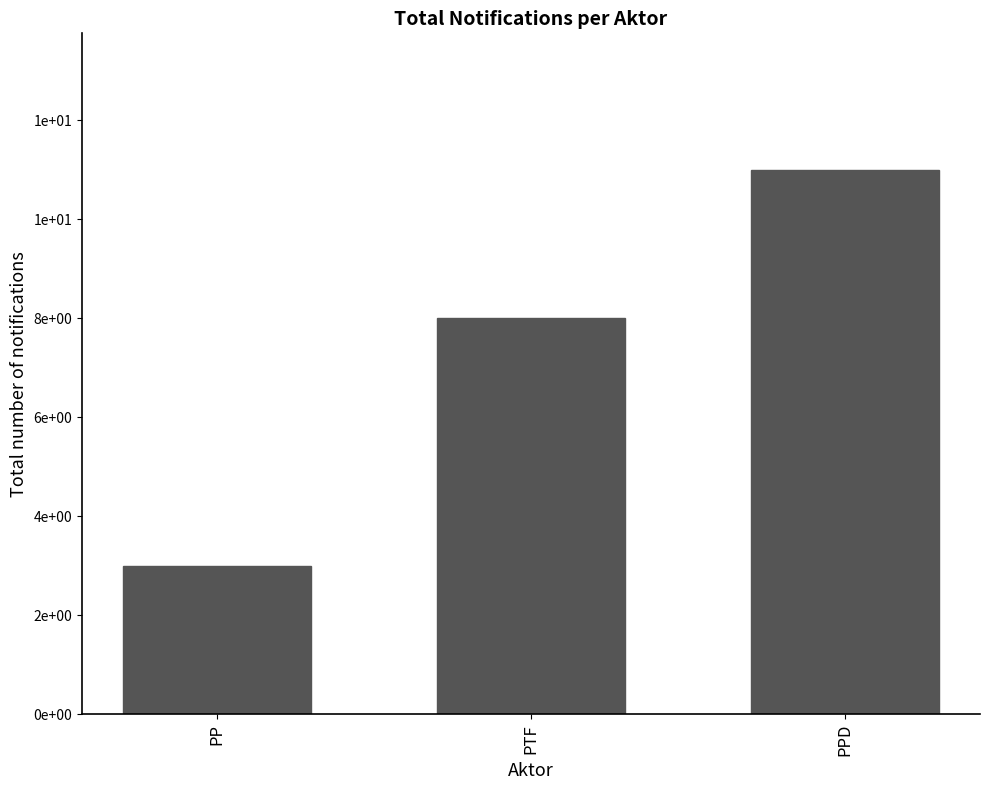

Which label corresponds to the smallest value in the chart?

PP